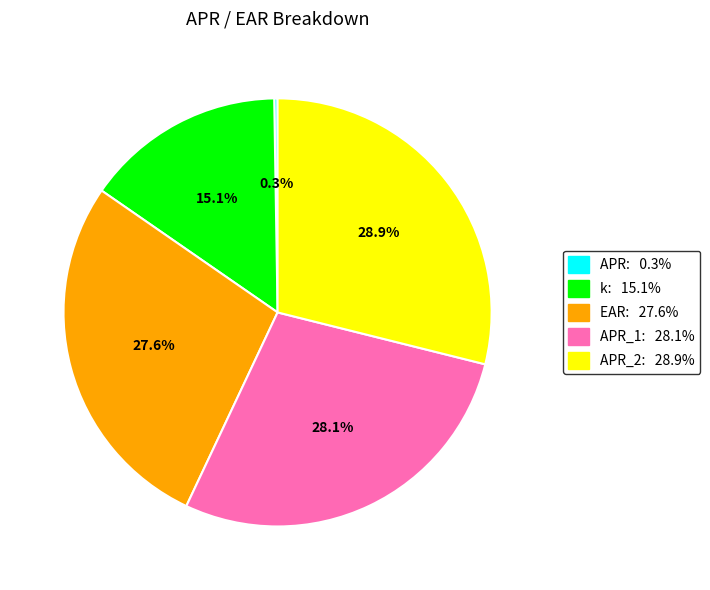

Is there any slice that represents more than half of the pie?

No